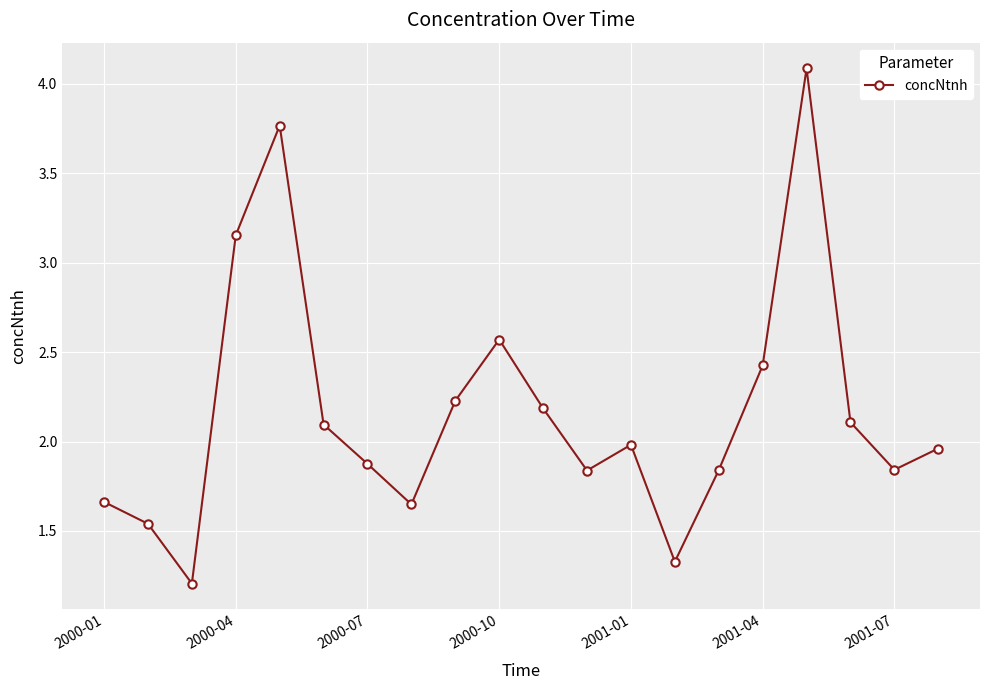

Is this an area chart (filled region under the line)?

No